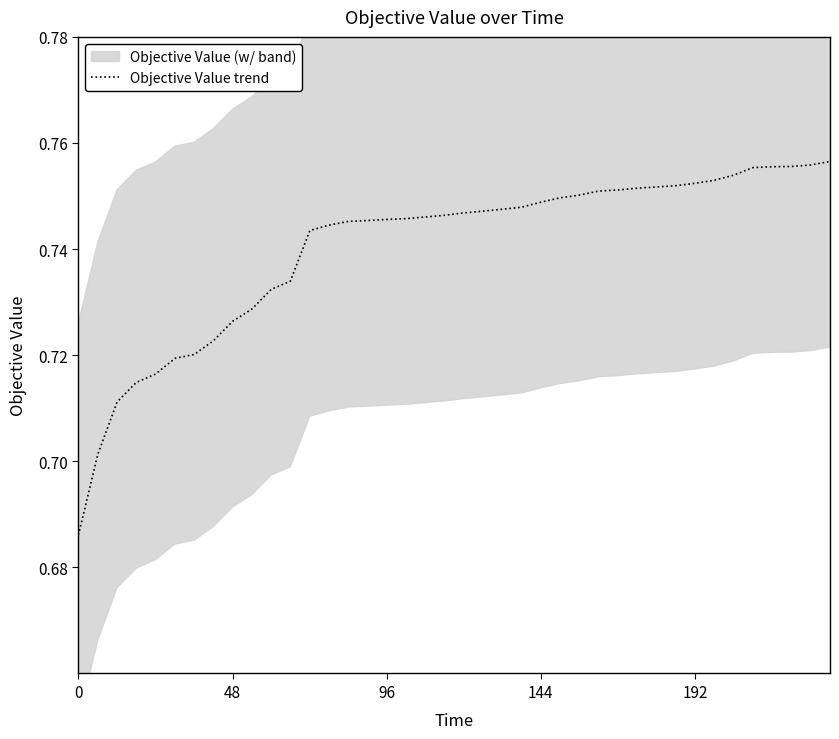

The chart shows a value of 1.0 at 15. True or false?

False